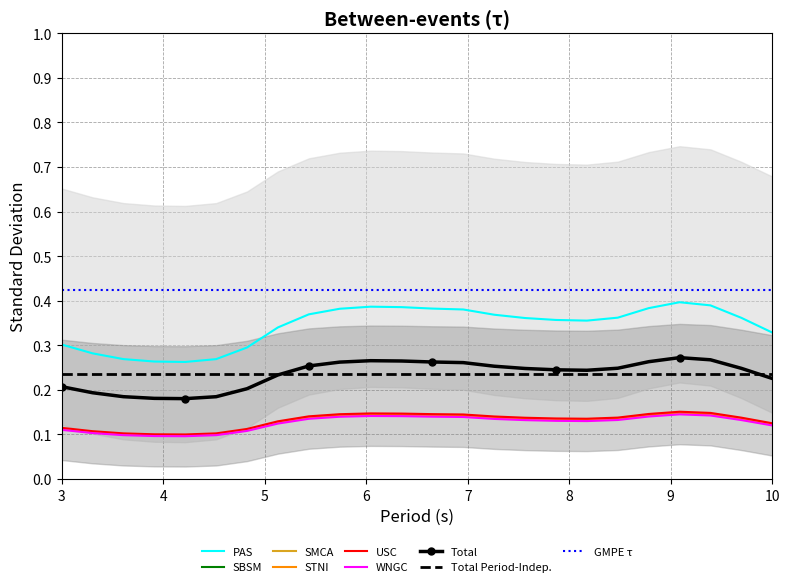

Count the 2 values in the range 0 to 1.

24